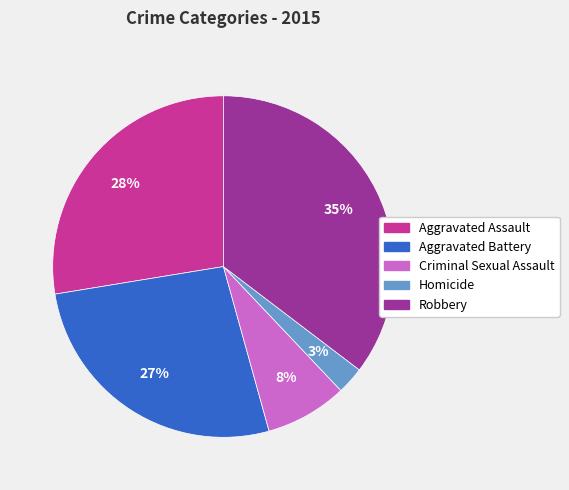

Is there a majority slice in this chart?

No